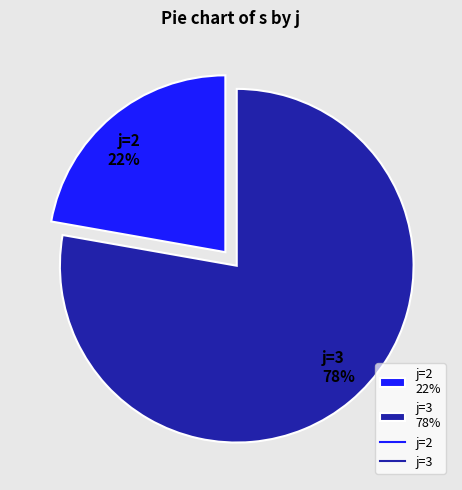

To the nearest percent, what percentage of the pie is j=2 22%?

22%